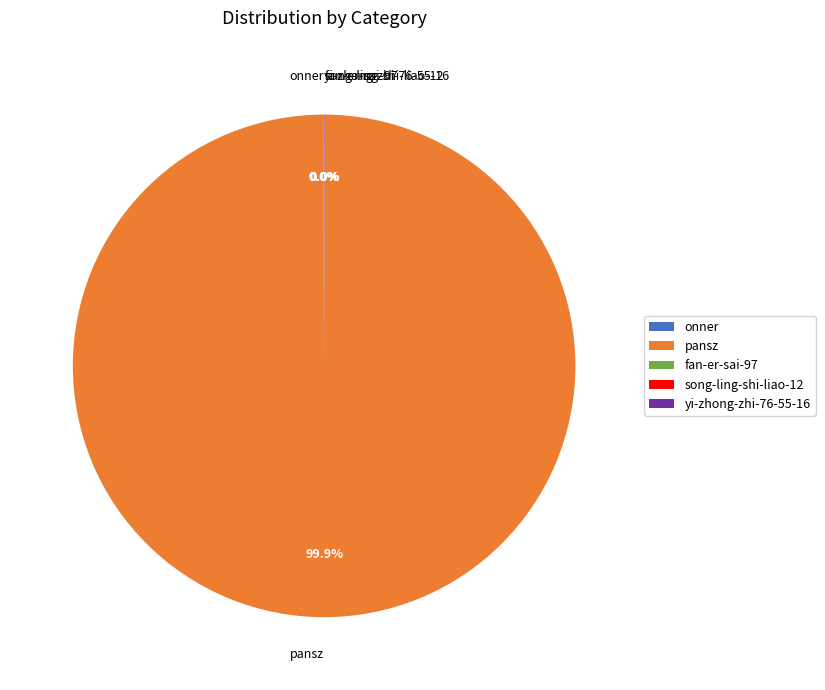

Which slice is the largest?

pansz